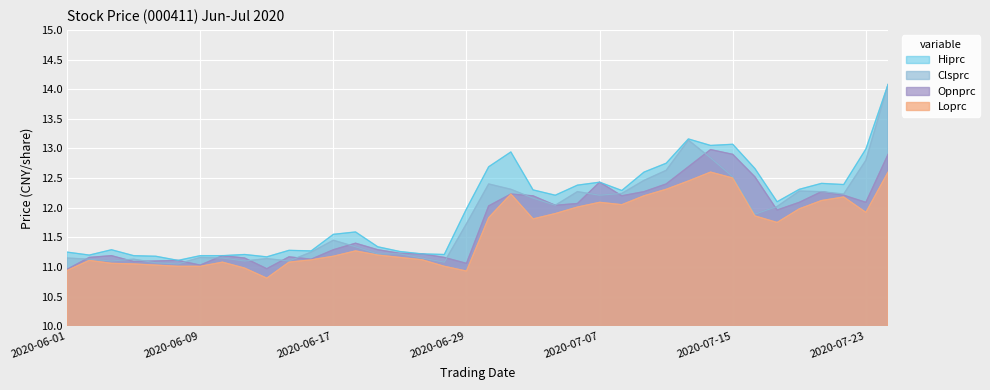

How many lines are shown in the chart?

4